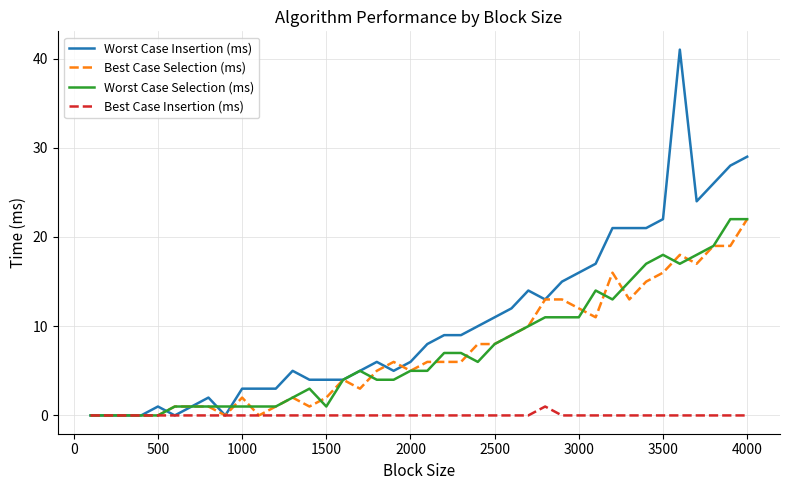

Which series has the largest total across all categories?

Worst Case Insertion (ms)